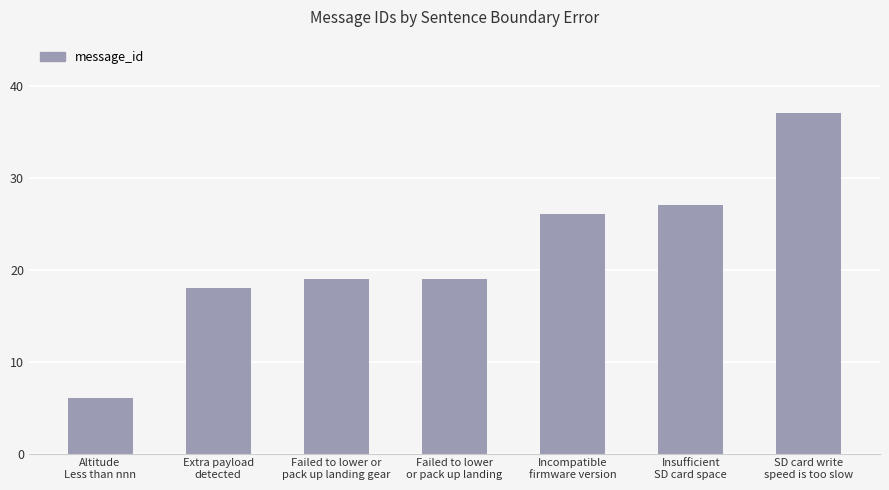

Reading left to right, what are all the values shown in this chart?

6	18	19	19	26	27	37